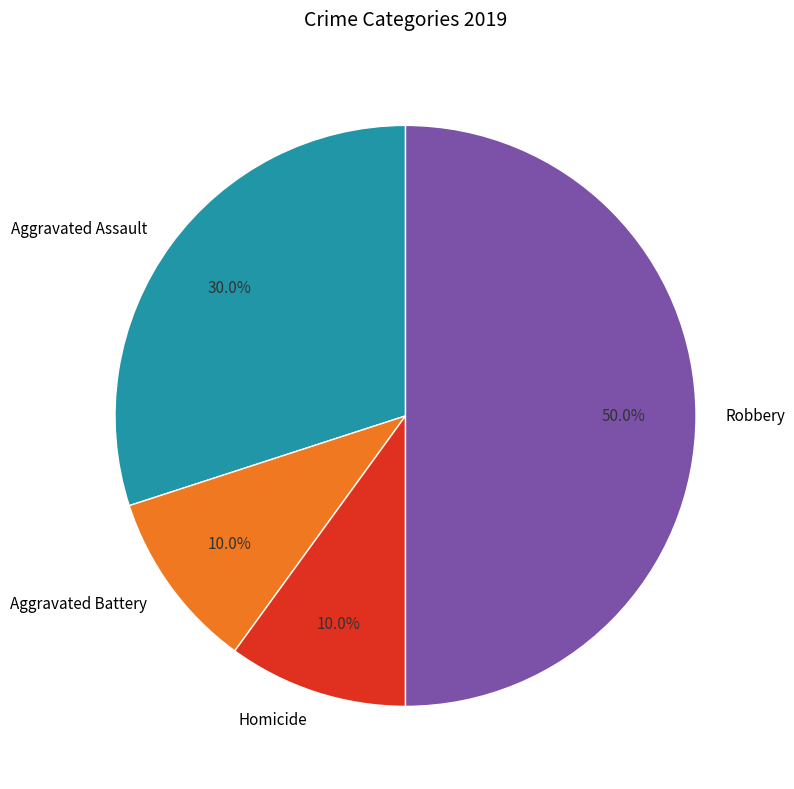

Approximately how many times larger is the value at Aggravated Assault compared to Aggravated Battery?

3.0